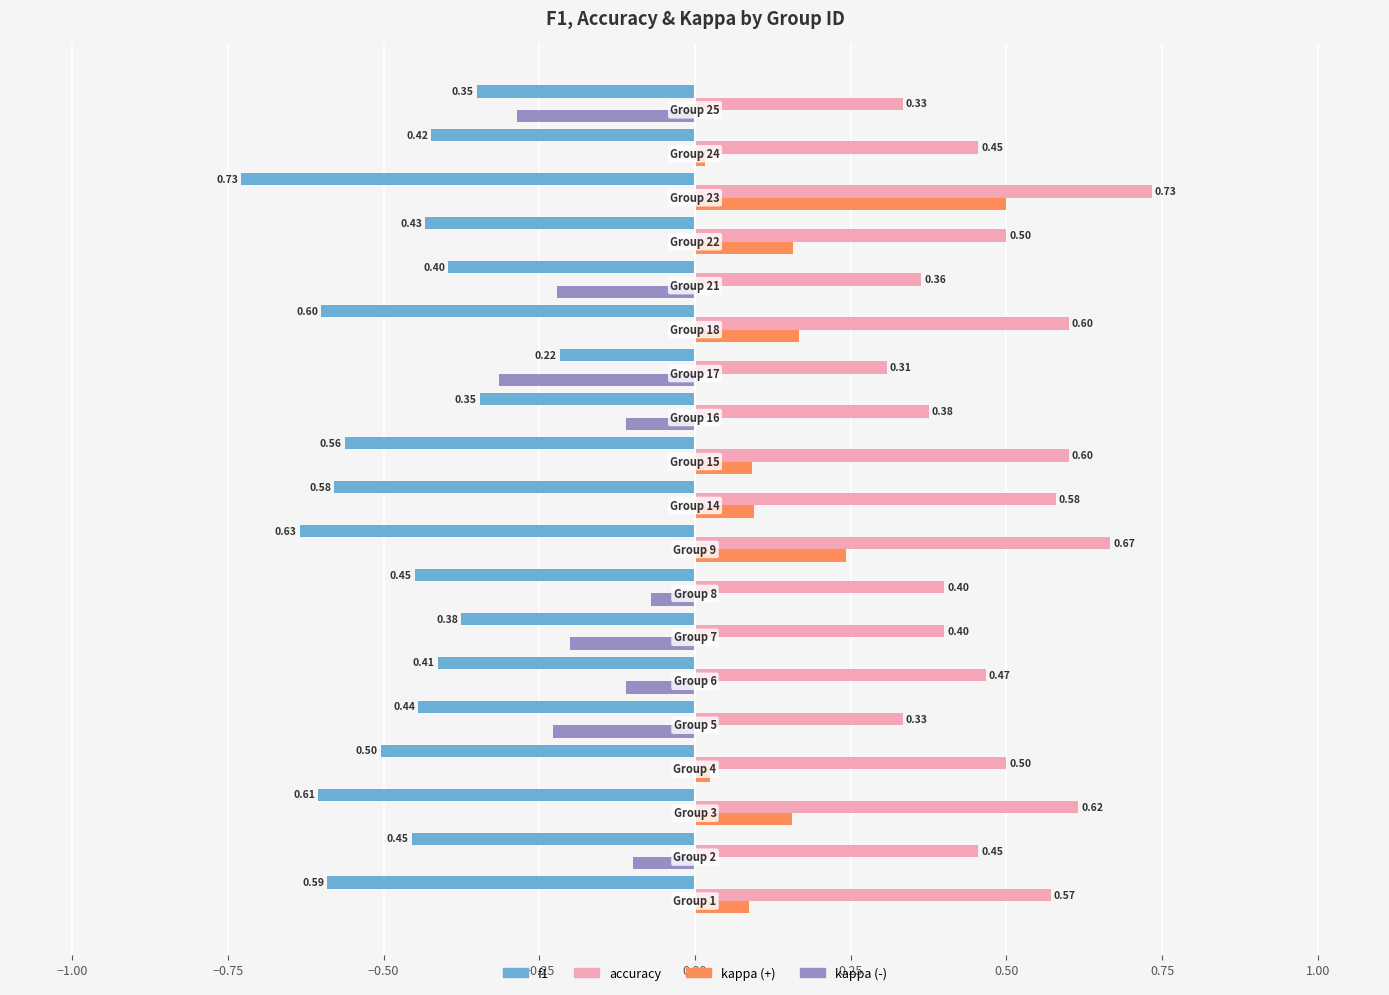

Which series has the largest total across all categories?

accuracy